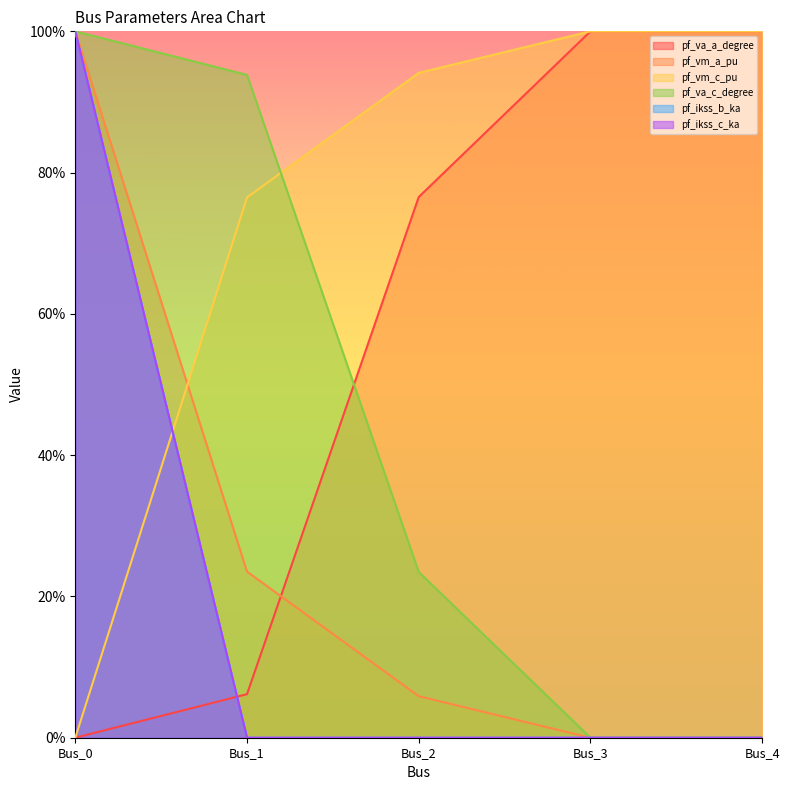

True or false: pf_vm_c_pu has a value of 1.0 at Bus_3.

True